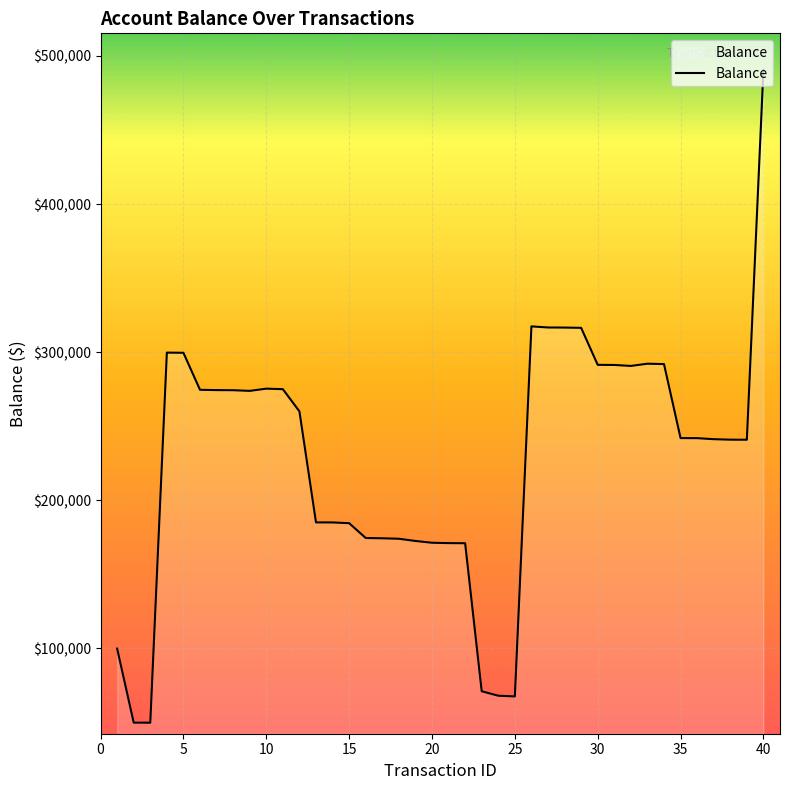

What is the minimum value shown in the chart?

49633.8